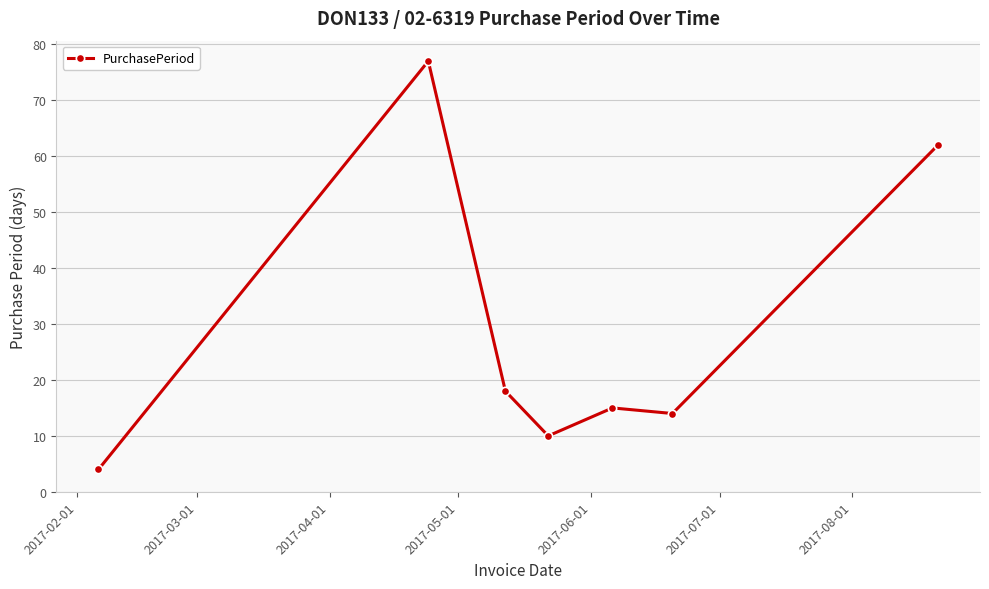

What is the minimum value shown in the chart?

4